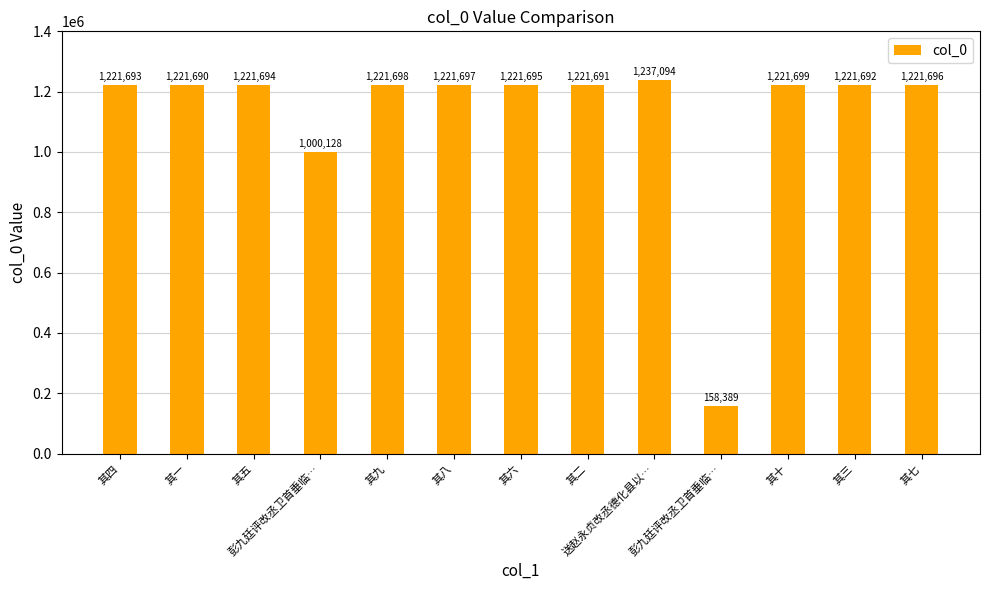

How many distinct data groups are displayed?

1